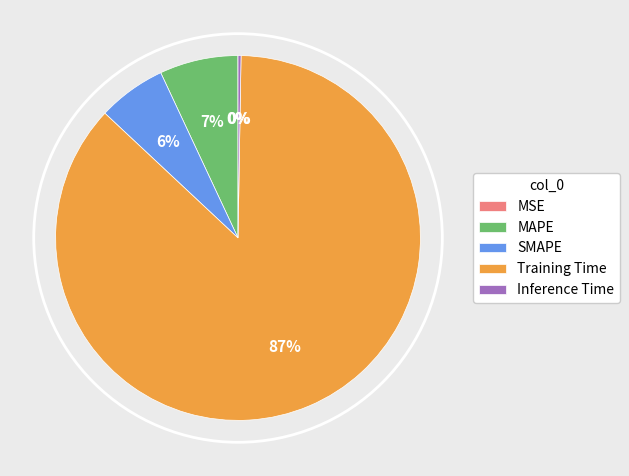

True or false: MAPE accounts for 20% of the total.

False